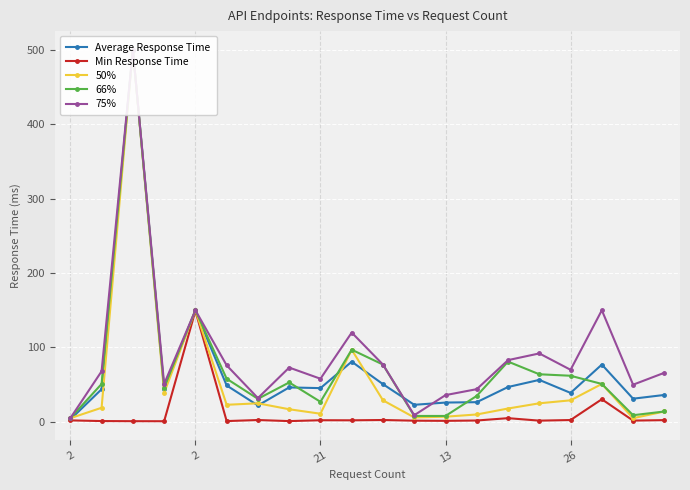

Reading left to right, what are all the values shown in this chart?

Average Response Time: 3.3	43.9	500.0	43.7	149.4	49.0	22.1	46.3	45.4	81.0	50.7	23.0	26.0	26.5	46.9	56.4	39.0	77.0	31.2	36.2
Min Response Time: 2.1	1.1	1.0	0.9	149.2	1.1	2.5	1.1	2.3	2.2	2.6	1.7	1.4	1.9	5.0	1.7	2.5	30.4	1.8	2.4
50%: 5.0	19.0	500.0	39.0	150.0	23.0	25.0	17.0	11.0	97.0	29.0	6.0	7.0	10.0	18.0	25.0	29.0	51.0	5.0	14.0
66%: 5.0	51.0	500.0	46.0	150.0	58.0	31.0	53.0	27.0	97.0	77.0	8.0	8.0	35.0	81.0	64.0	62.0	51.0	9.0	14.0
75%: 5.0	68.0	500.0	51.0	150.0	76.0	32.0	73.0	58.0	120.0	77.0	9.0	36.0	44.0	83.0	92.0	70.0	150.0	50.0	66.0